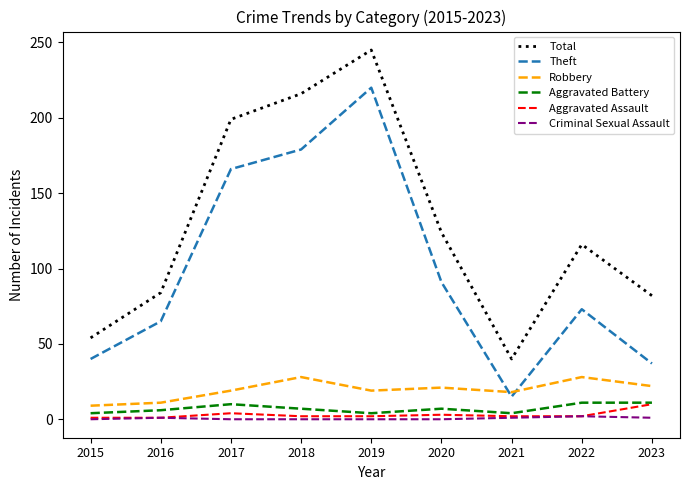

True or false: Aggravated Assault and Total intersect in this chart.

False